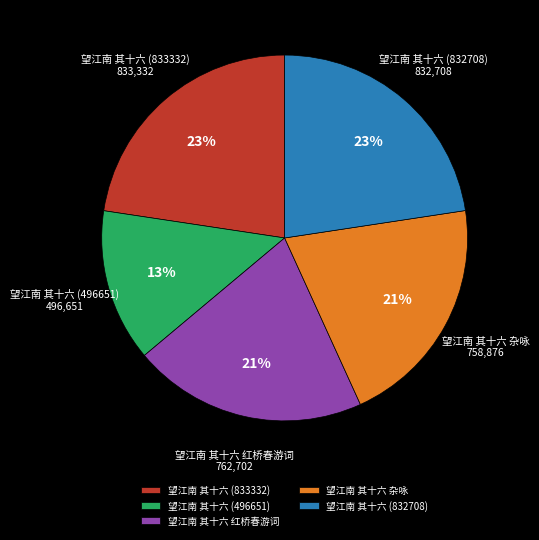

Is the sum of 望江南 其十六 (496651) and 望江南 其十六 杂咏 greater than half?

No